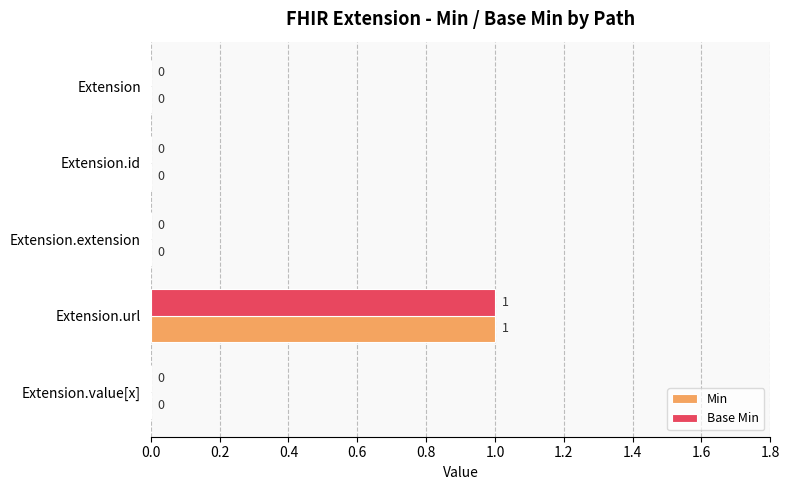

At which category is the sum across all series the highest?

Extension.url